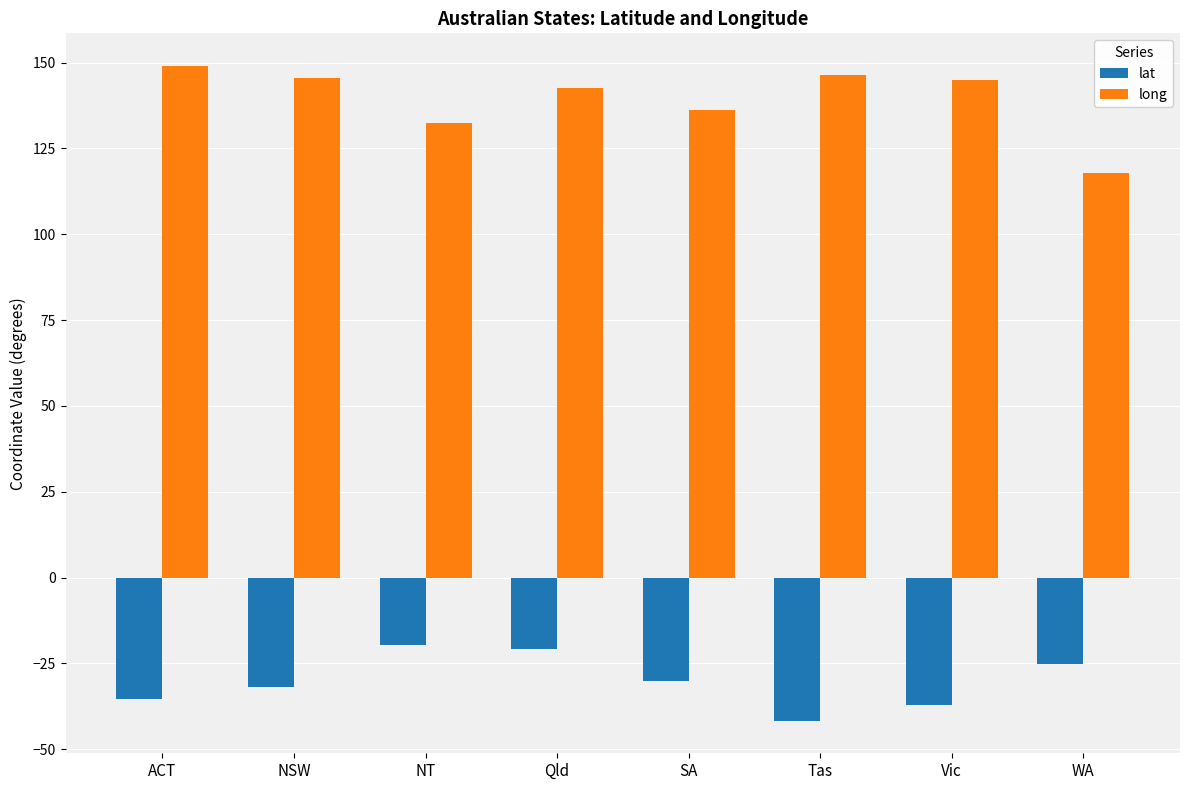

What is the difference between the second highest and minimum values in the long series?

28.5